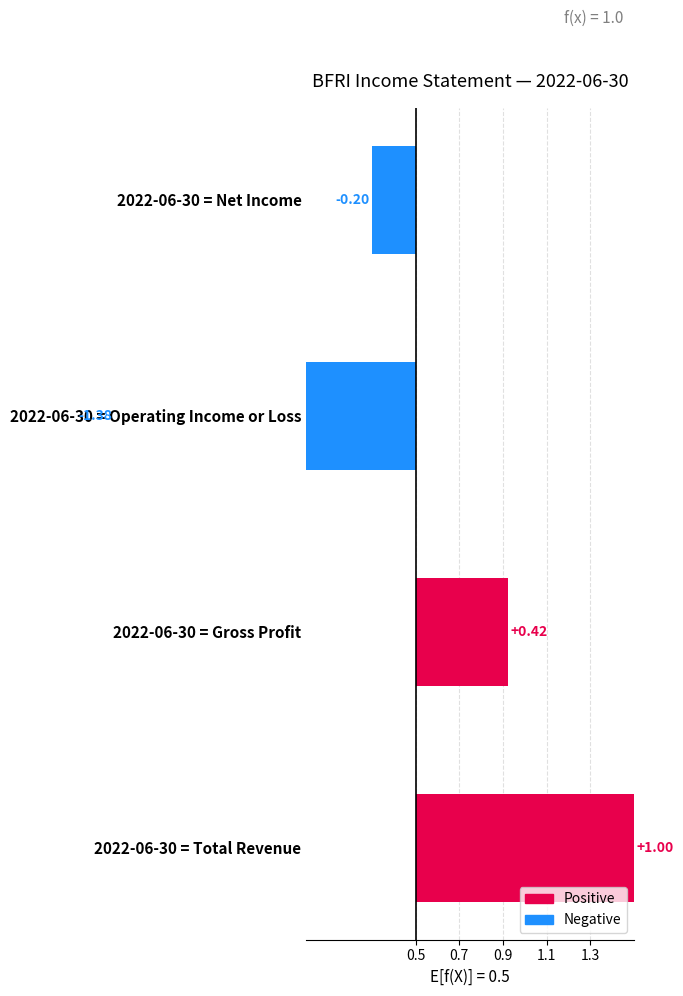

True or false: the data shows -0.1 at 2022-06-30 = Net Income.

False